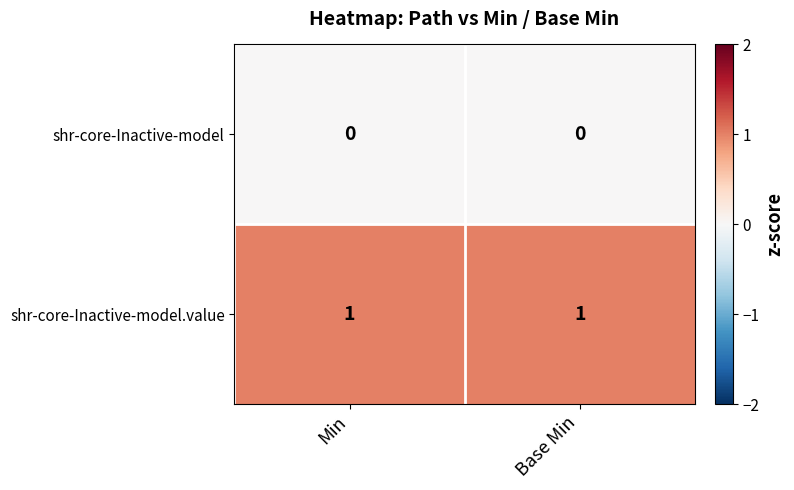

Is the value of shr-core-Inactive-model at Base Min greater than the value of shr-core-Inactive-model.value at Min?

No